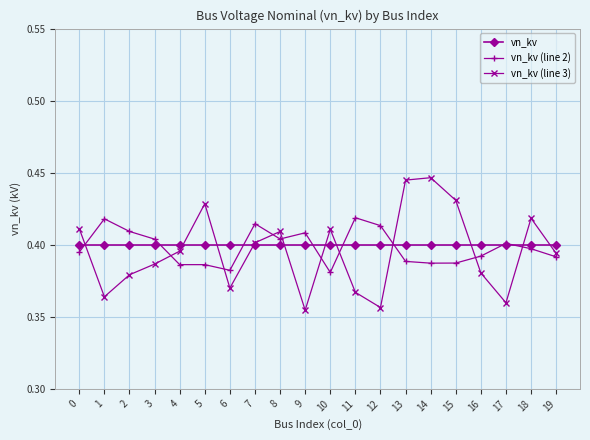

In vn_kv (line 3), how many points are higher than both neighbors (excluding endpoints)?

5